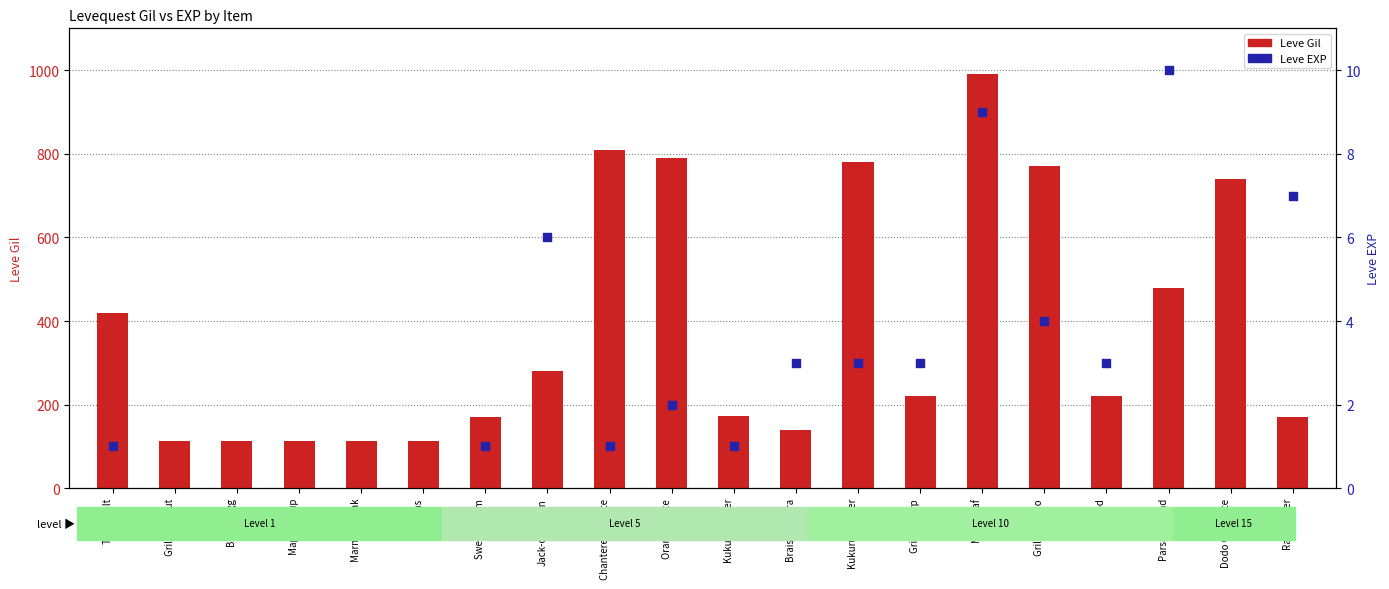

What is the total value across all series at Grilled Dodo?

774